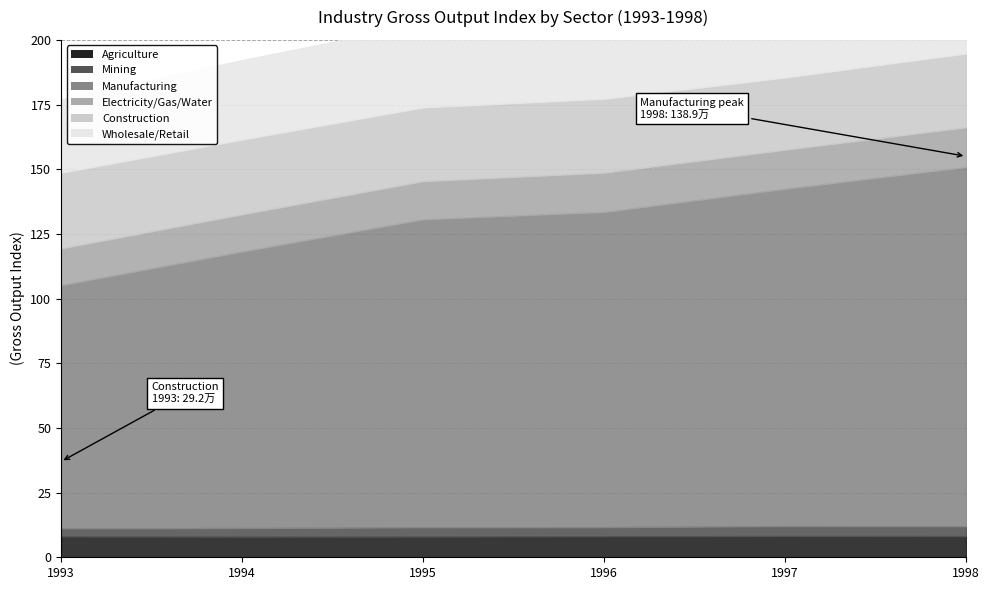

The 1996 series shows 1800735.5 at Manufacturing. True or false?

False